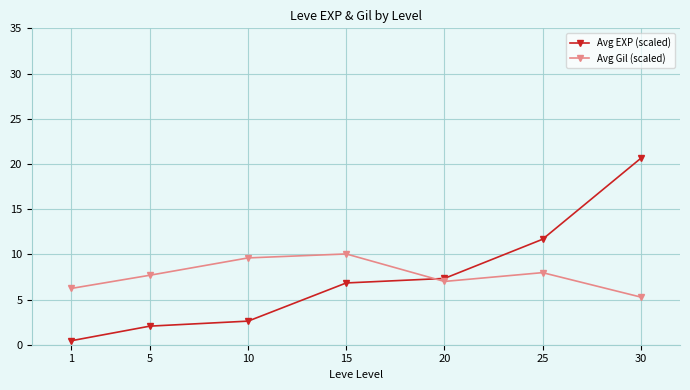

What is the difference between the Avg EXP (scaled) values at 10 and 1?

2.2